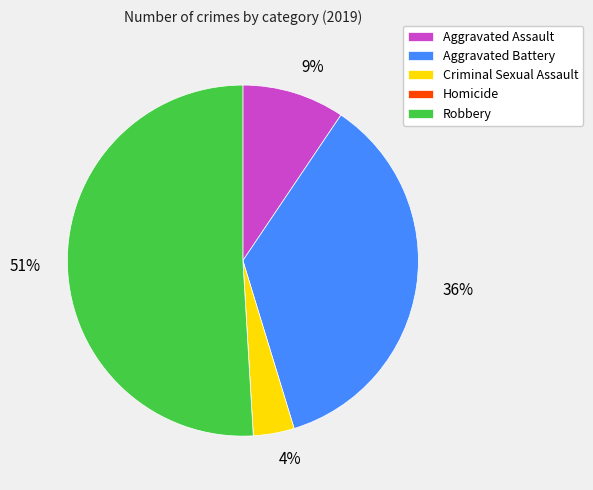

Which category accounts for the majority?

Robbery